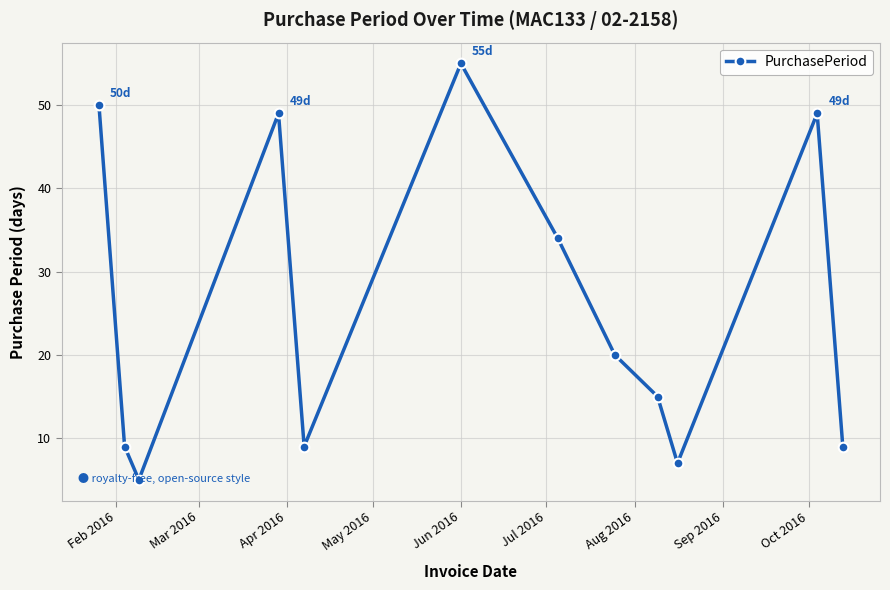

What is the average value?

26